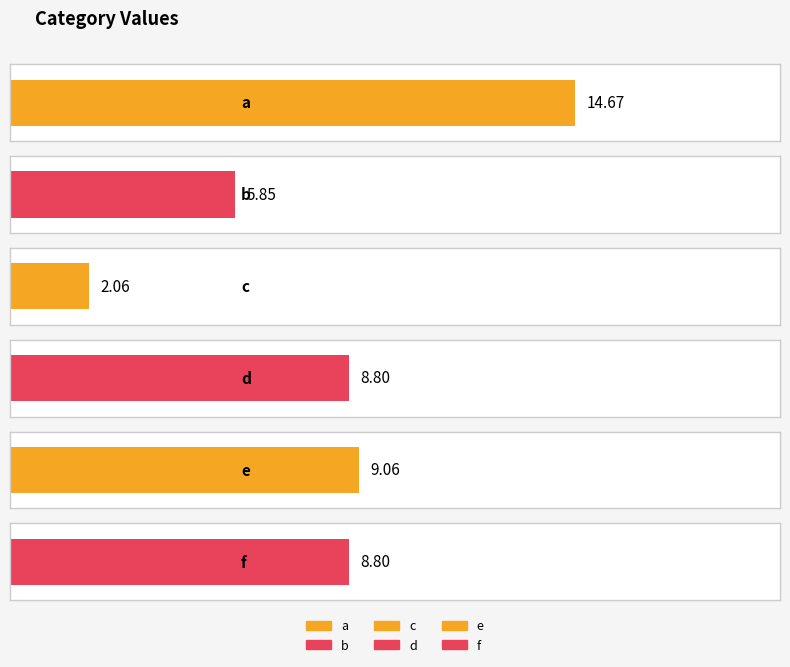

Reading left to right, transcribe all the data shown in this chart.

a=14.7	b=5.8	c=2.1	d=8.8	e=9.1	f=8.8